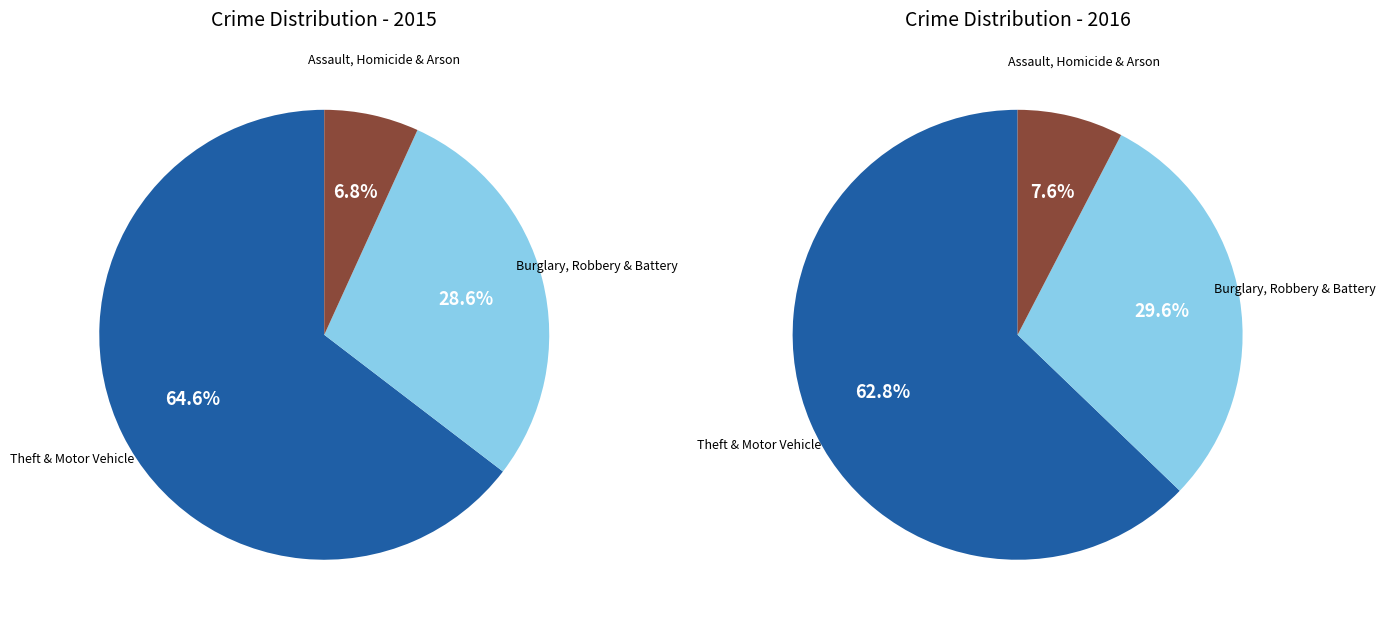

The Criminal Sexual Assault slice represents 1% of the pie. True or false?

False